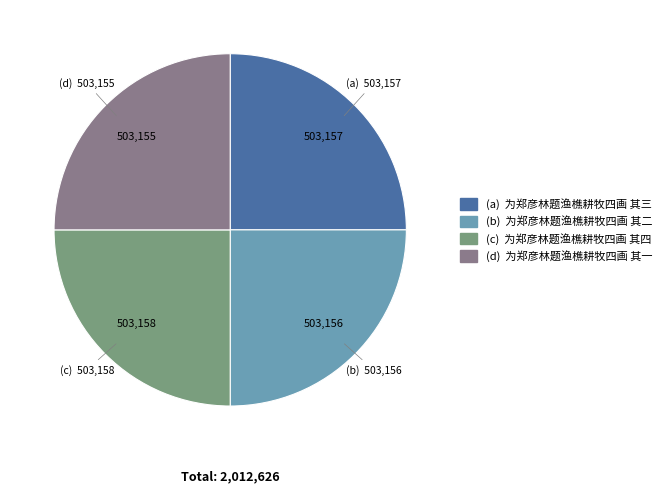

Is there any slice that represents more than half of the pie?

No